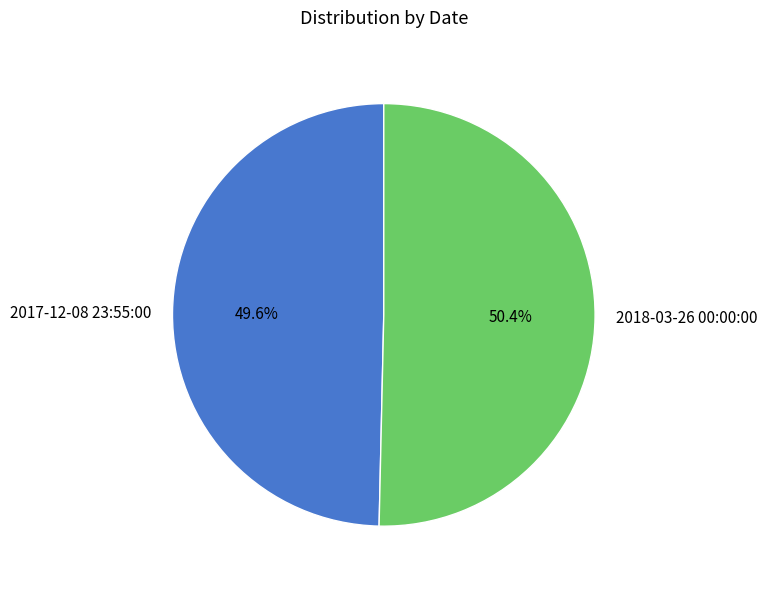

Is 2018-03-26 00:00:00 the majority of the pie?

Yes